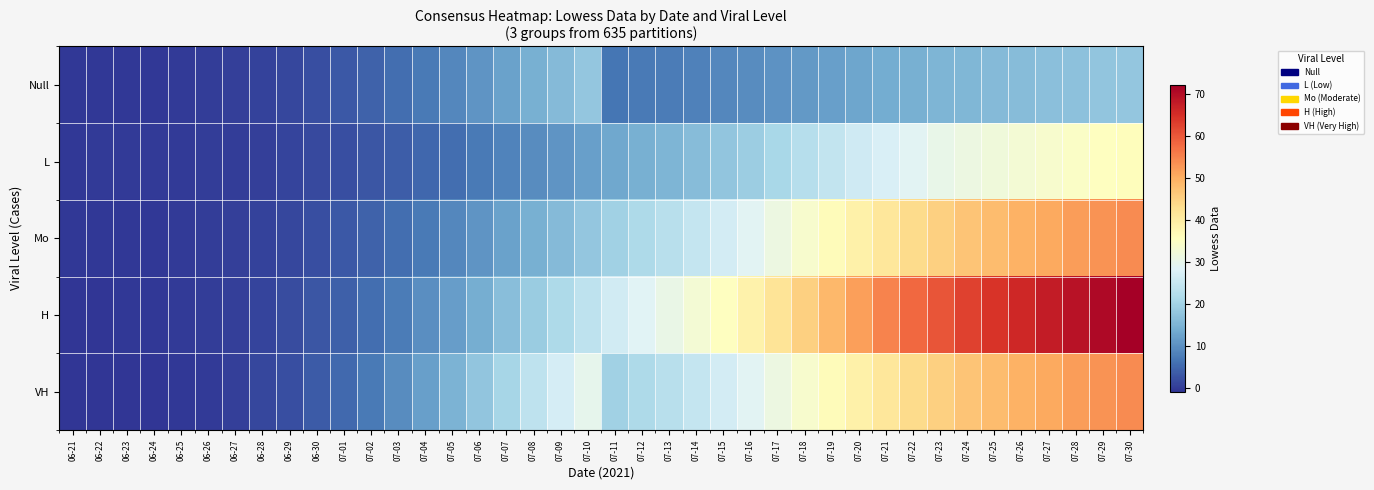

How many categories are shown in the chart?

40